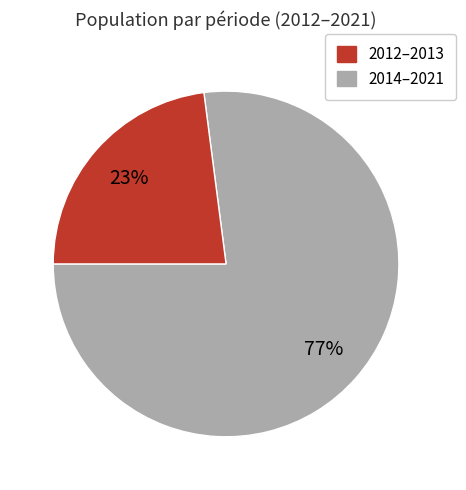

To the nearest percent, what is the average slice percentage?

50%